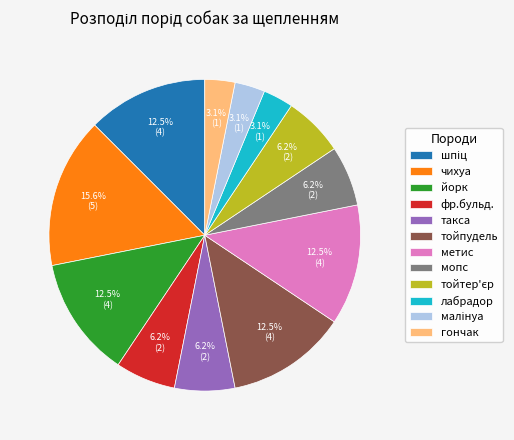

Count the number of slices in the pie.

12